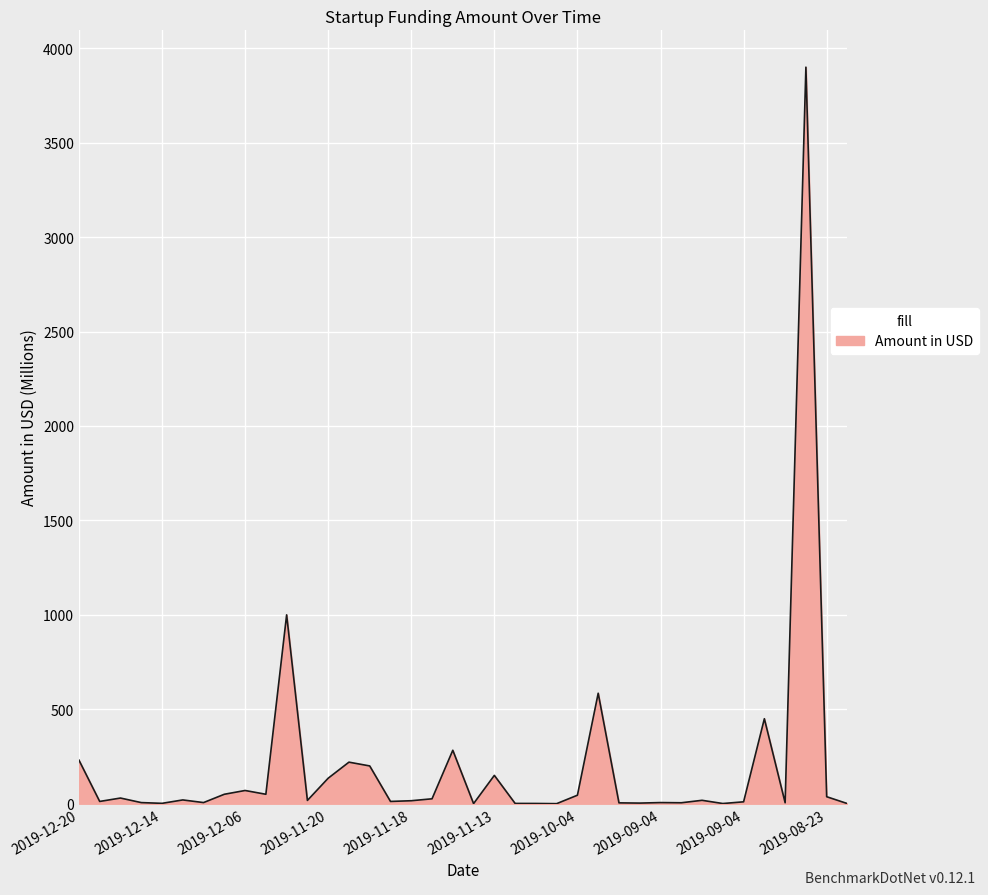

What is the maximum value shown in the chart?

3900.0